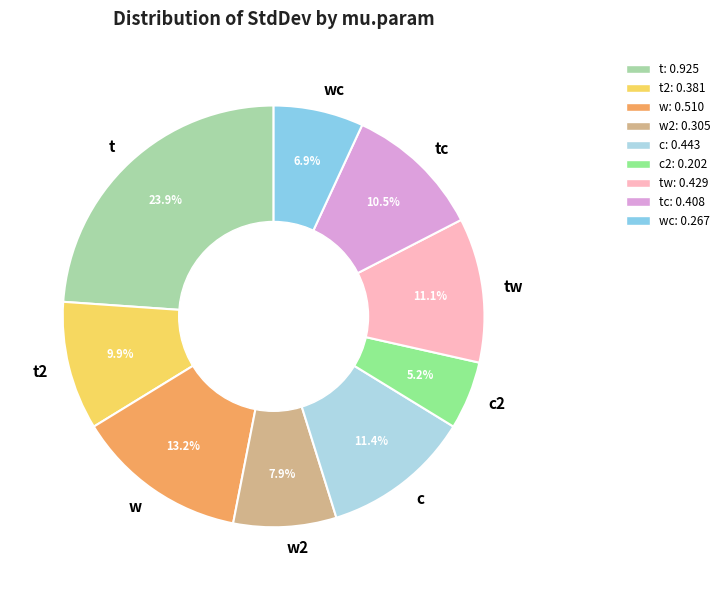

Is it true that tw is 11% of the pie?

True